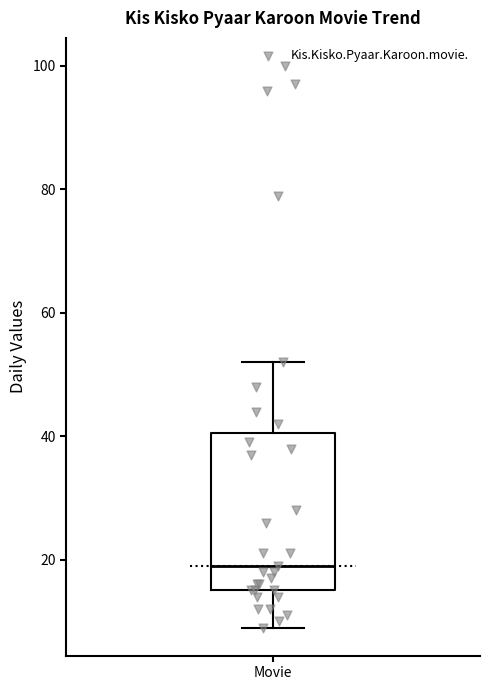

Read this box plot against the y-axis: the position of the median line, the range covered by the box, and the ends of both whiskers. The values are not printed on the chart, so give them approximately, as read against the axis.

median 20, box 16 to 40, whiskers 10 to 52